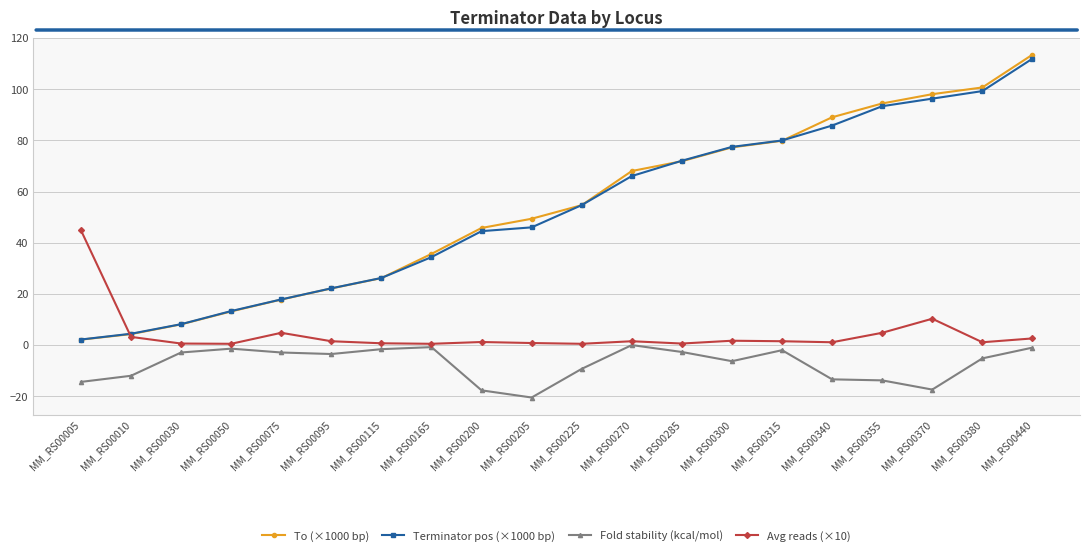

True or false: Avg reads (×10) and Fold stability (kcal/mol) cross at least once.

False